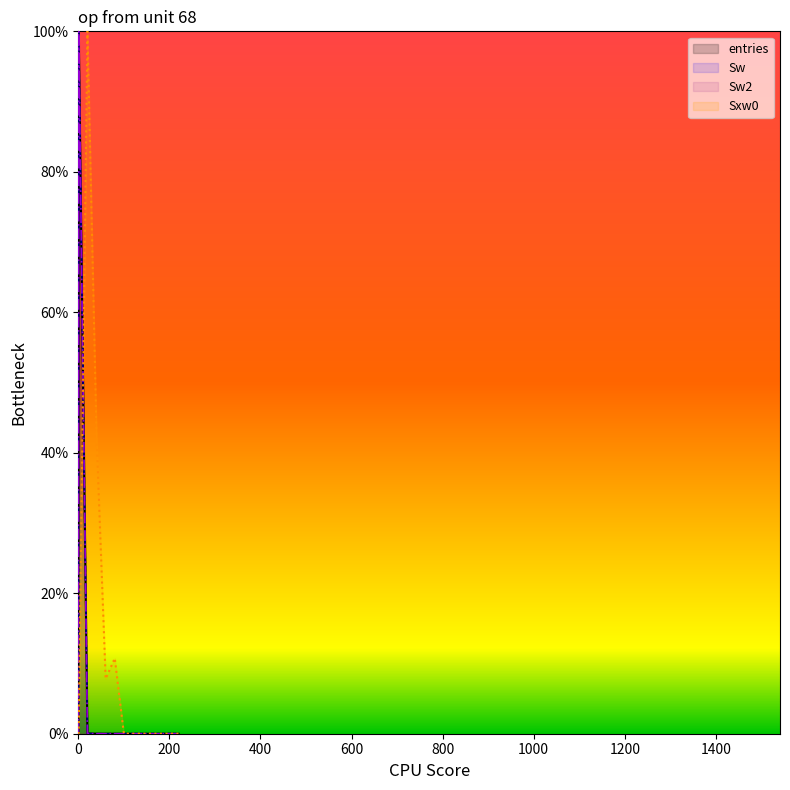

List the series in order of their peak value, lowest first.

entries, Sw, Sw2, Sxw0